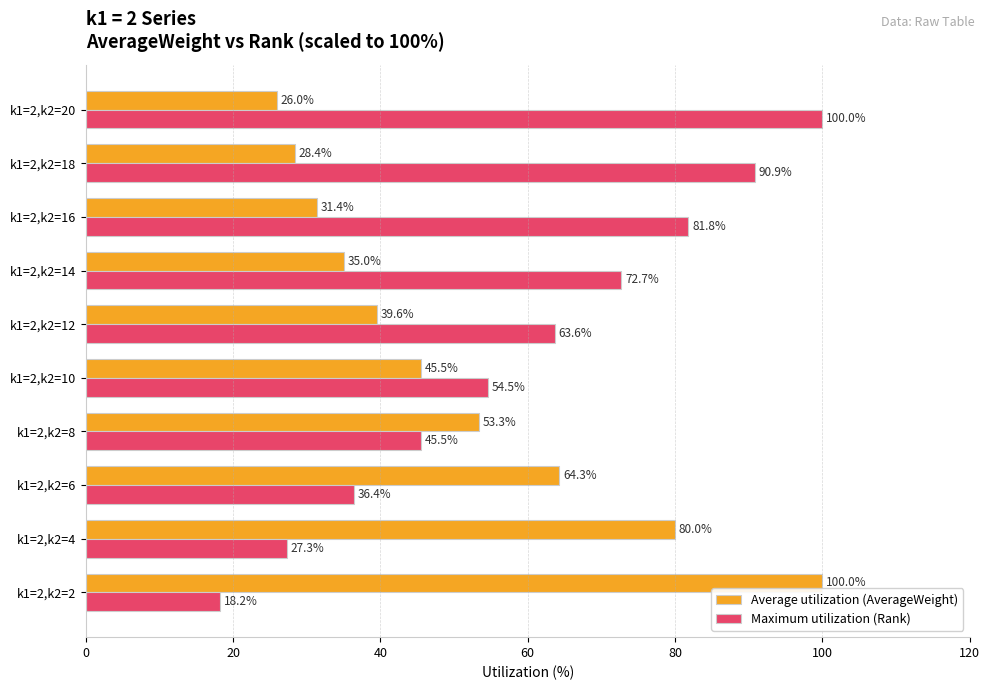

The Average utilization (AverageWeight) series shows 100.0 at k1=2,k2=2. True or false?

True